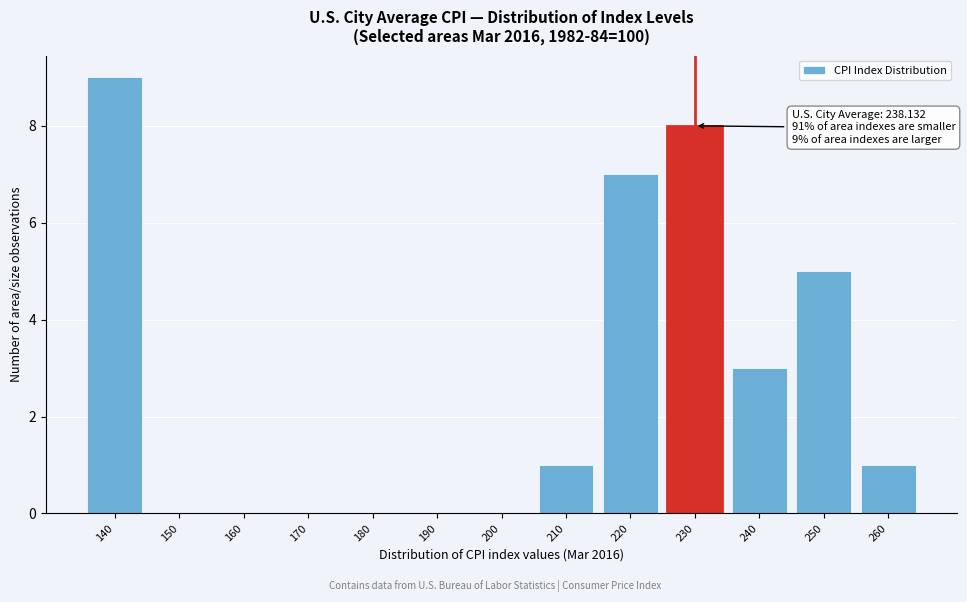

Reading right to left, what are all the values shown in this chart?

260=1	250=5	240=3	230=8	220=7	210=1	200=0	190=0	180=0	170=0	160=0	150=0	140=9